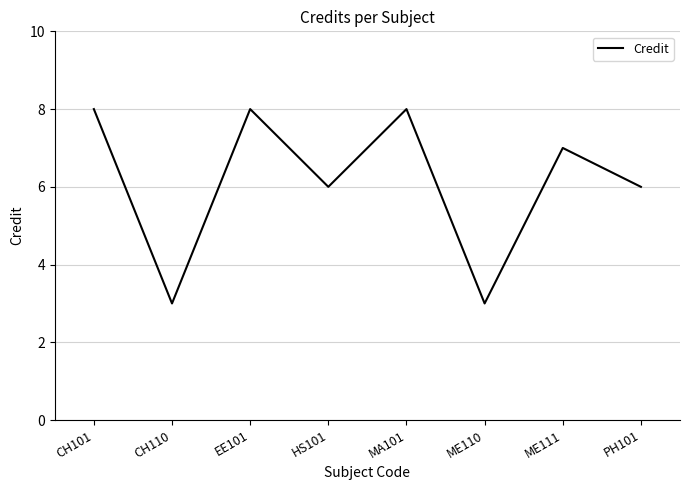

At which label does the data first exceed 7?

CH101